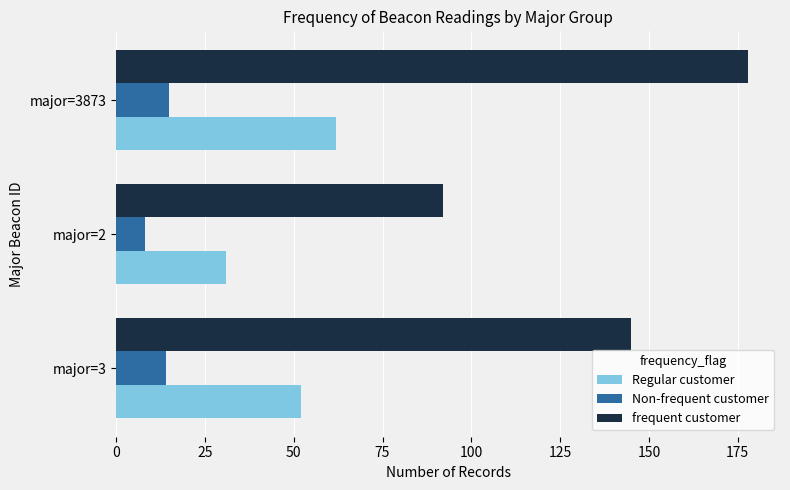

Is it true that Non-frequent customer equals 4 at major=3873?

False